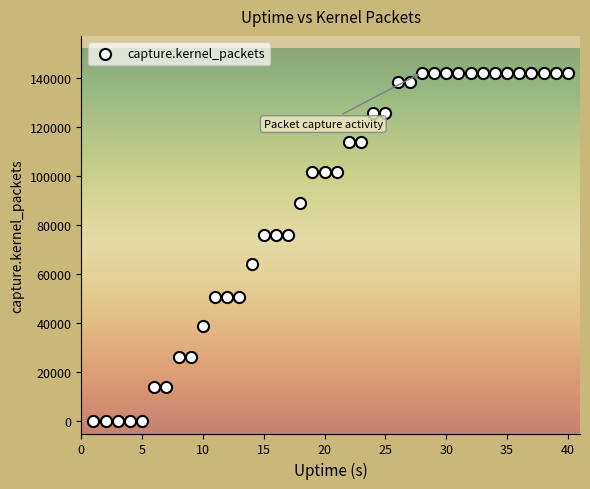

What is the range of Y values (max minus min)?

142204